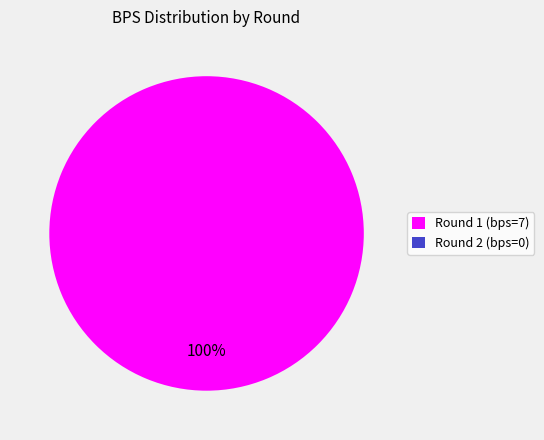

Do Round 2 (bps=0) and Round 1 (bps=7) together represent more than half of the pie?

Yes